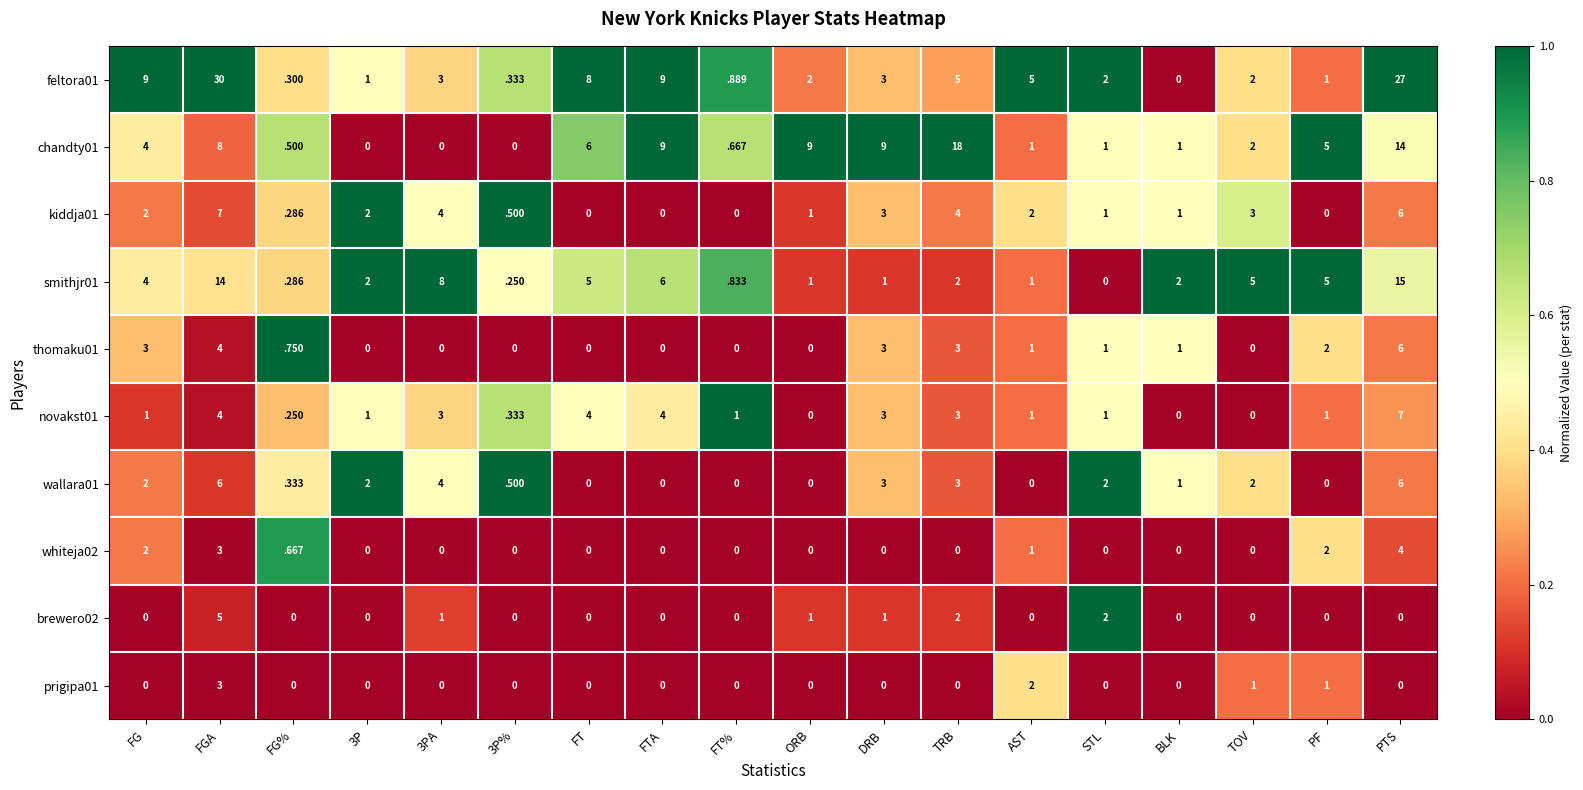

The smithjr01 series shows 1.6 at AST. True or false?

False